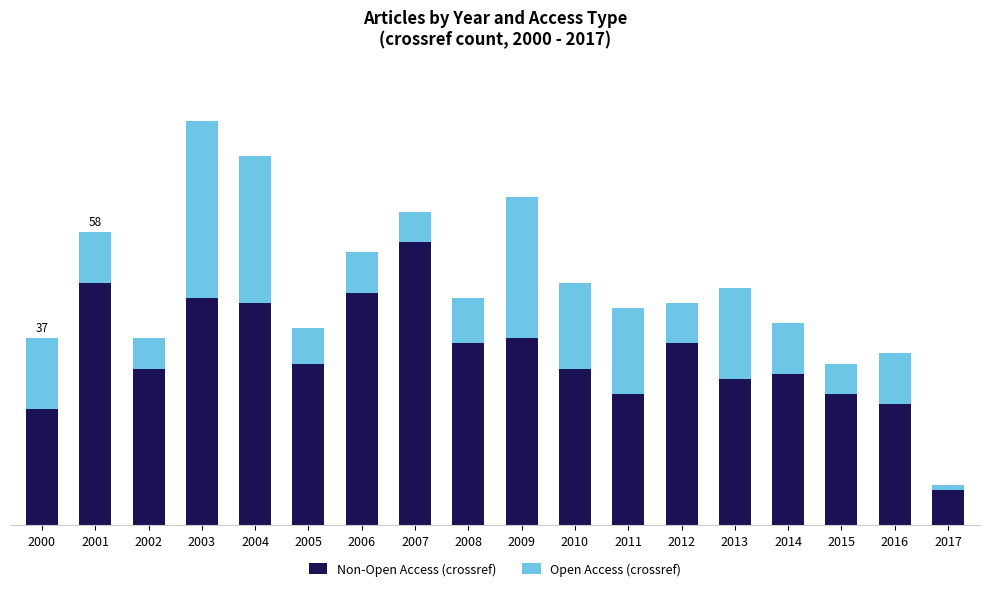

What are all the series names shown in the legend?

Non-Open Access (crossref), Open Access (crossref)